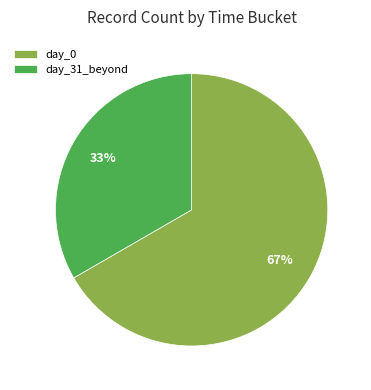

Is it true that day_31_beyond is 33% of the pie?

True